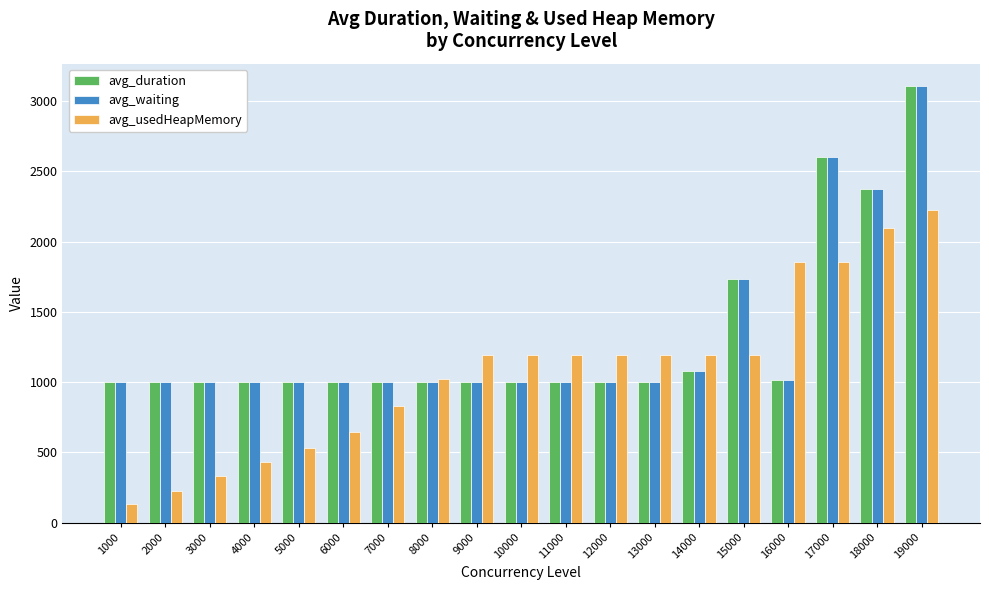

At how many categories does at least one series exceed 2395?

2